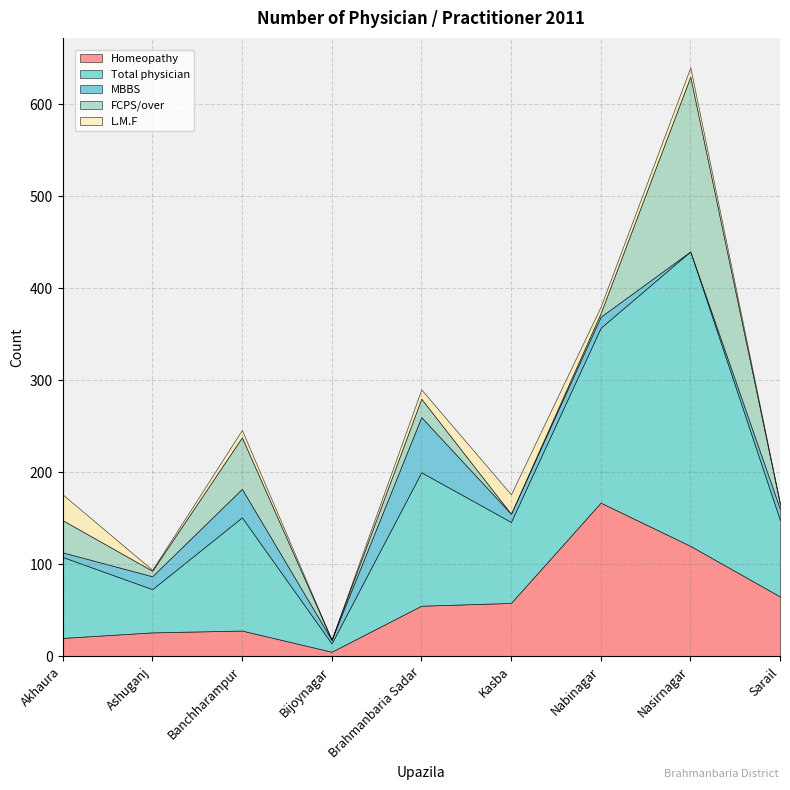

What is the lowest value of the Total physician series?

9